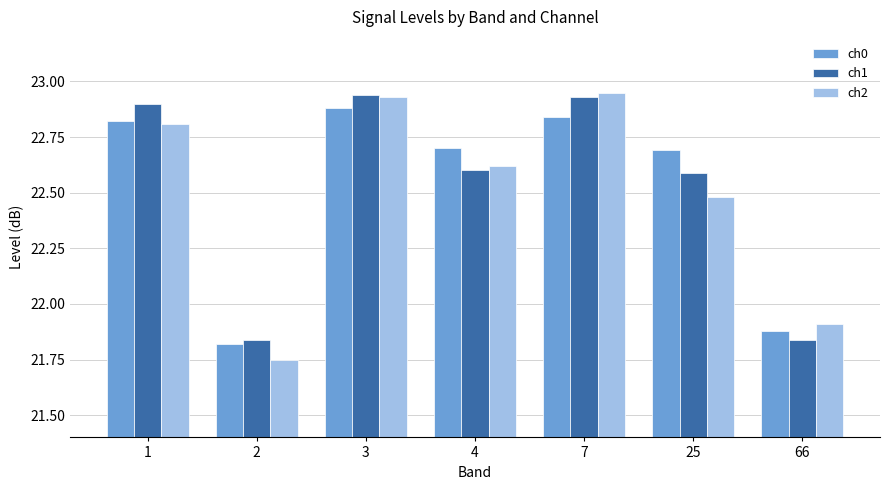

The ch0 series shows 35.5 at 25. True or false?

False